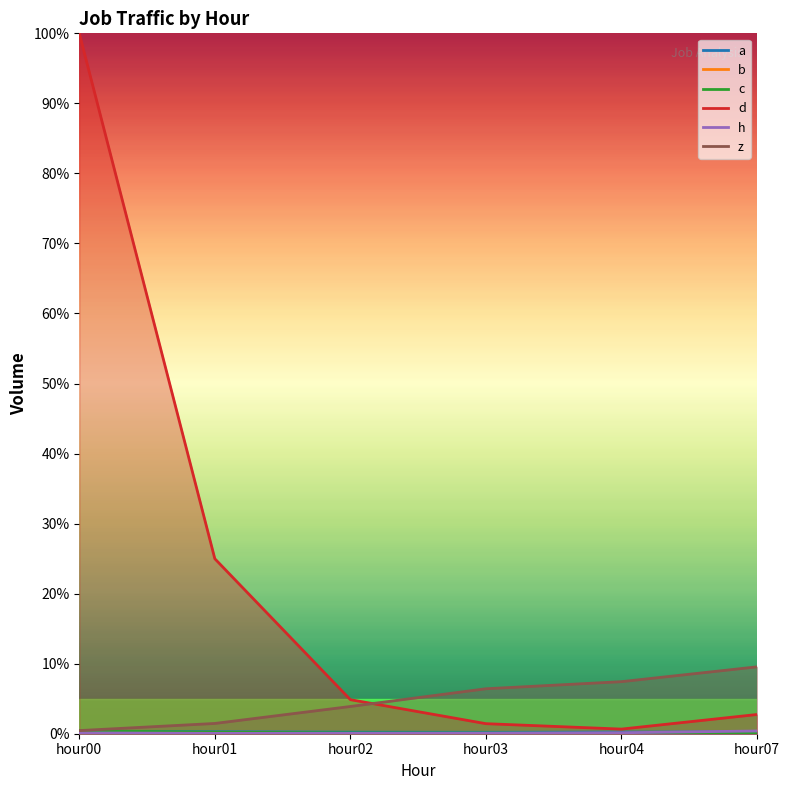

Where does the d series first go above 4?

hour00